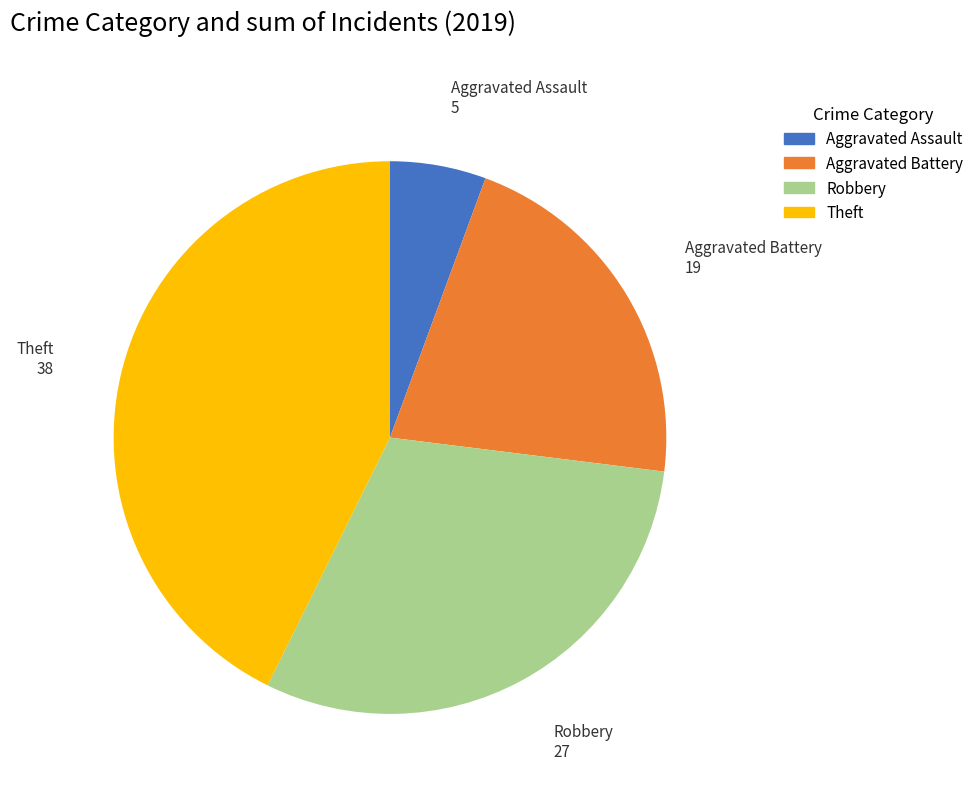

What is the ratio of the value at Robbery to the value at Theft?

0.7